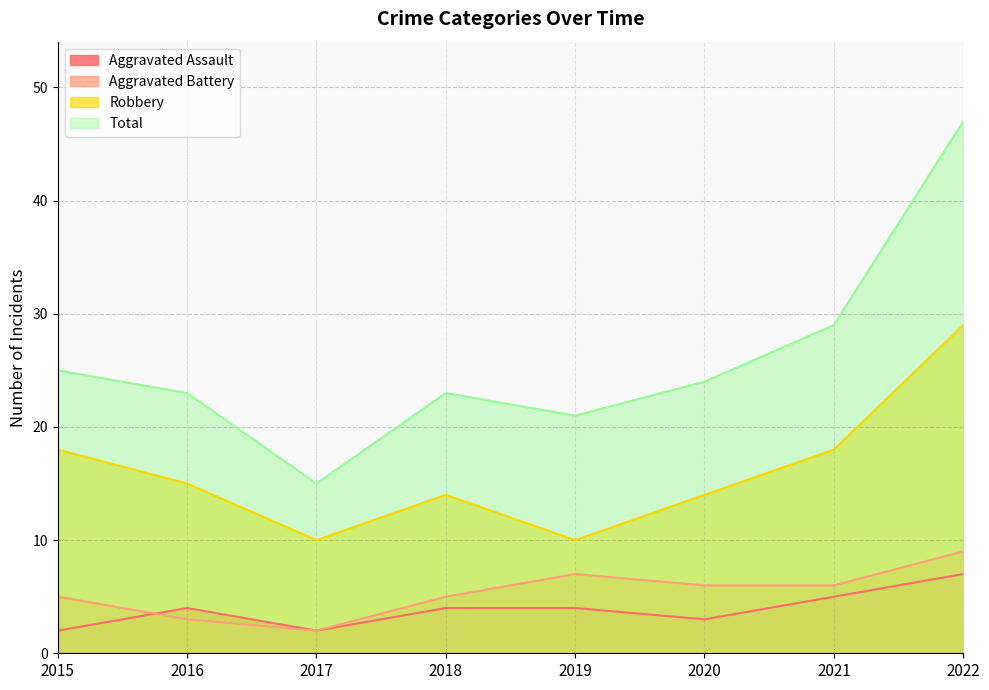

The value of Aggravated Battery at 2015 is 7. True or false?

False